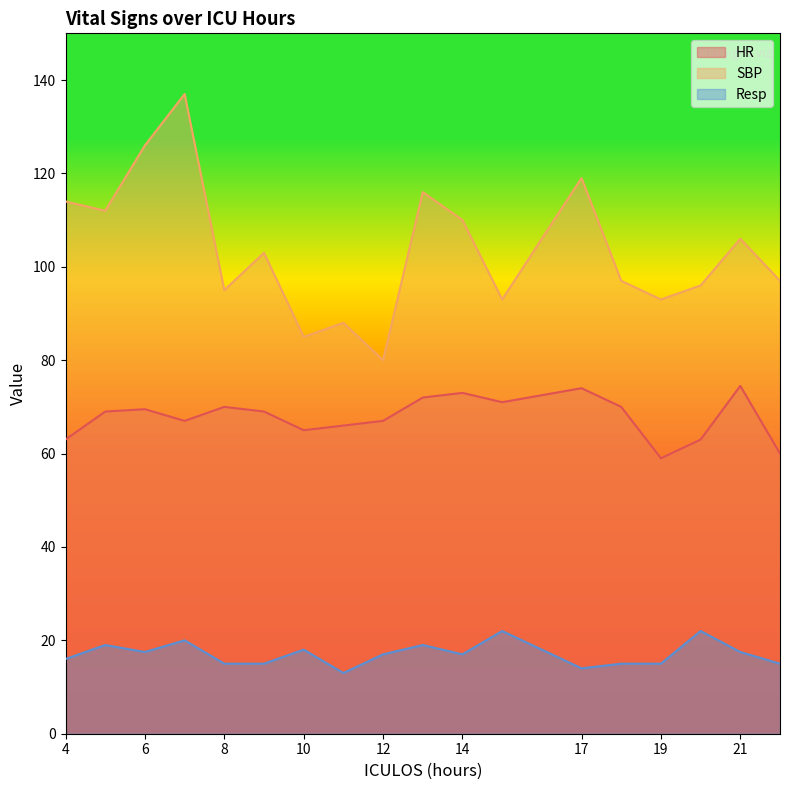

What is the spread (max minus min) of values at 11?

75.0